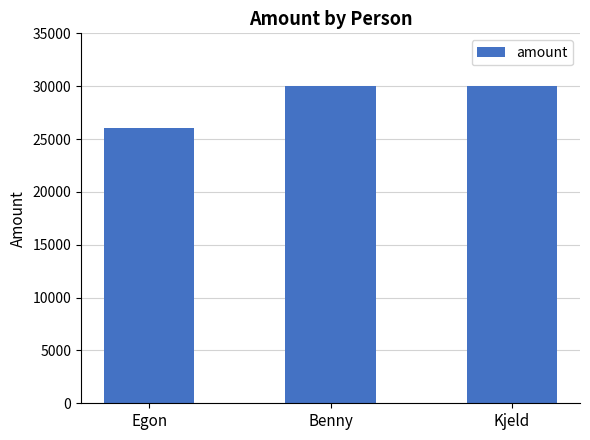

How many bars are there in total?

3